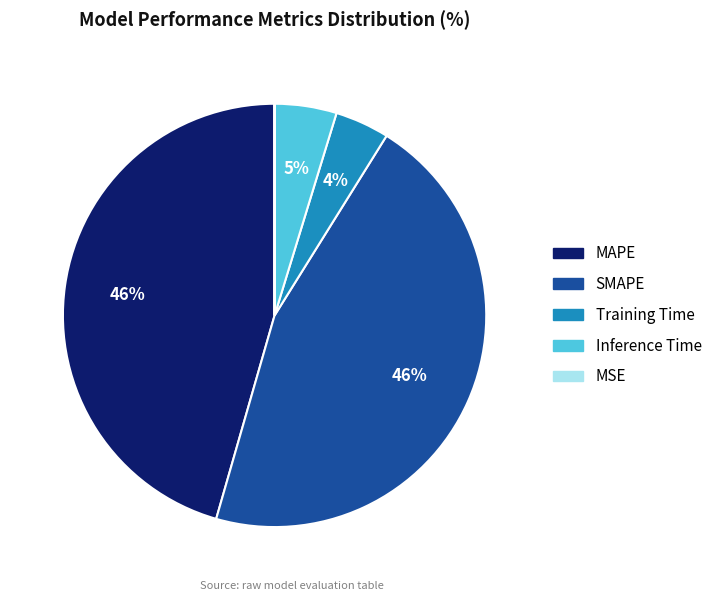

Is it true that Training Time is 4% of the pie?

True